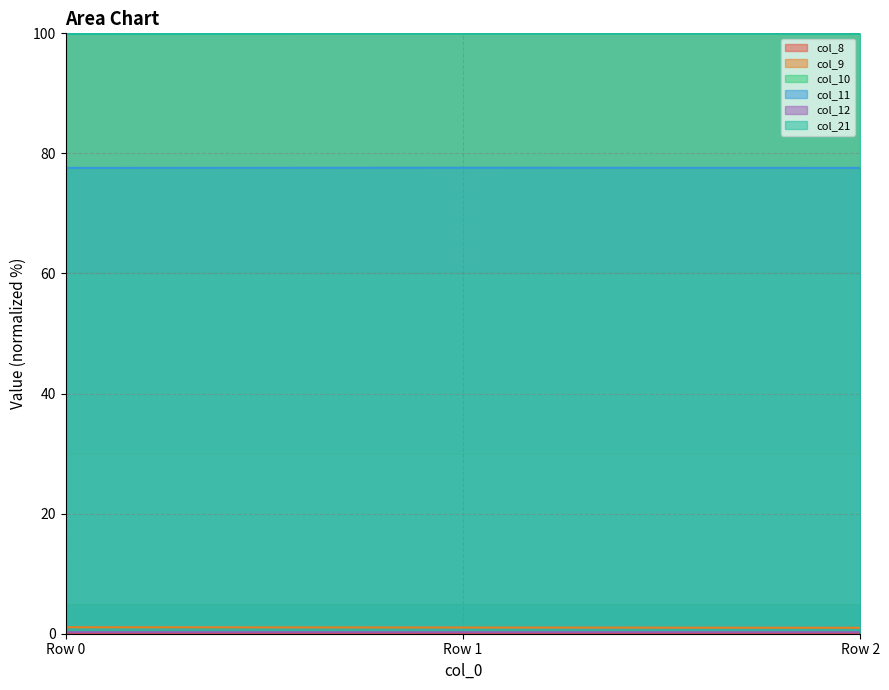

At which label is col_21 closest to 99?

Row 0